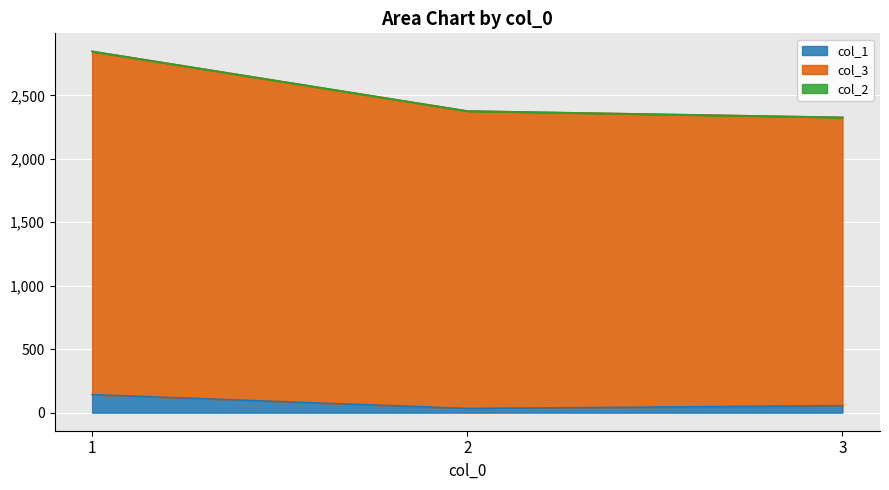

Read the col_1 value at 1, to the nearest 5.

140